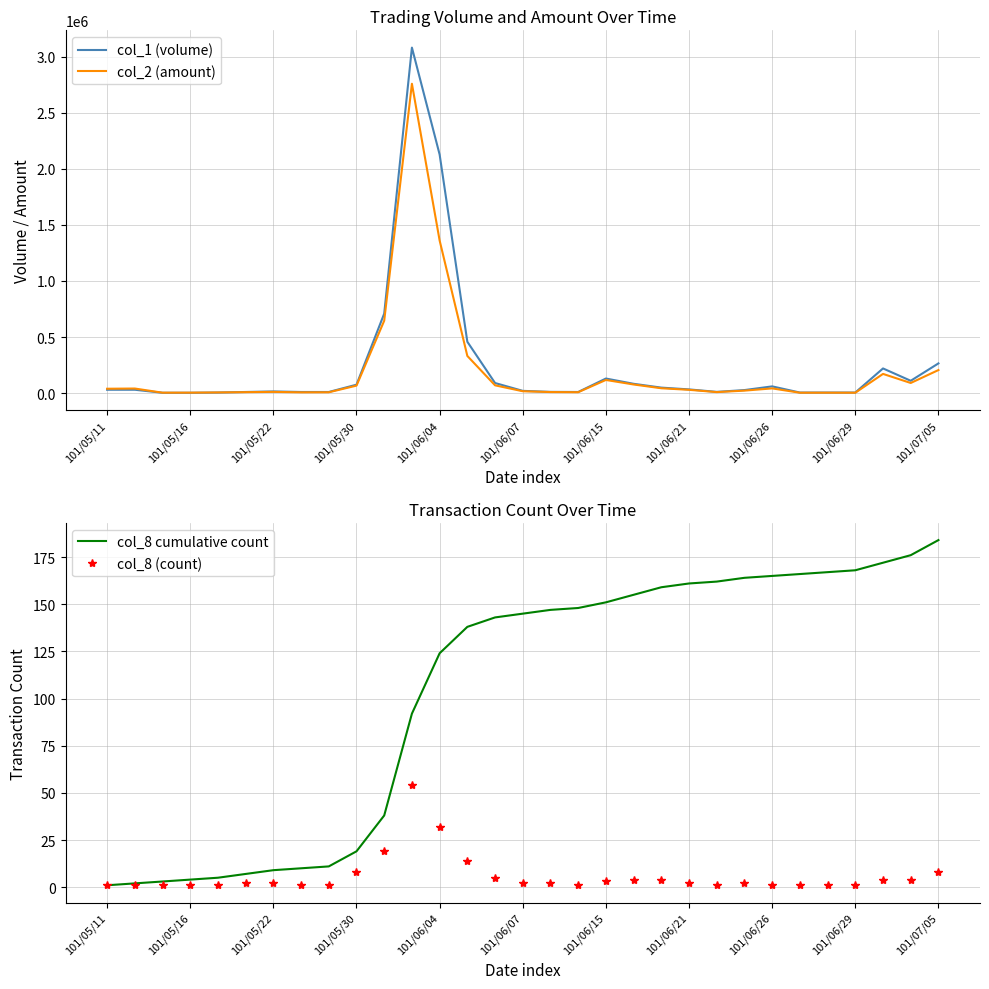

How many times do col_1 (volume) and col_2 (amount) cross each other?

1